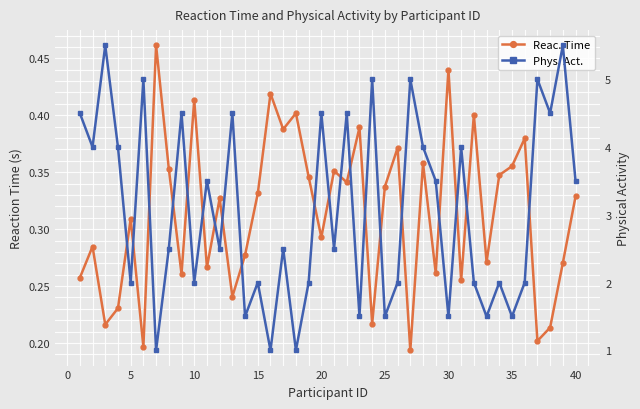

Is this an area chart (filled region under the line)?

No